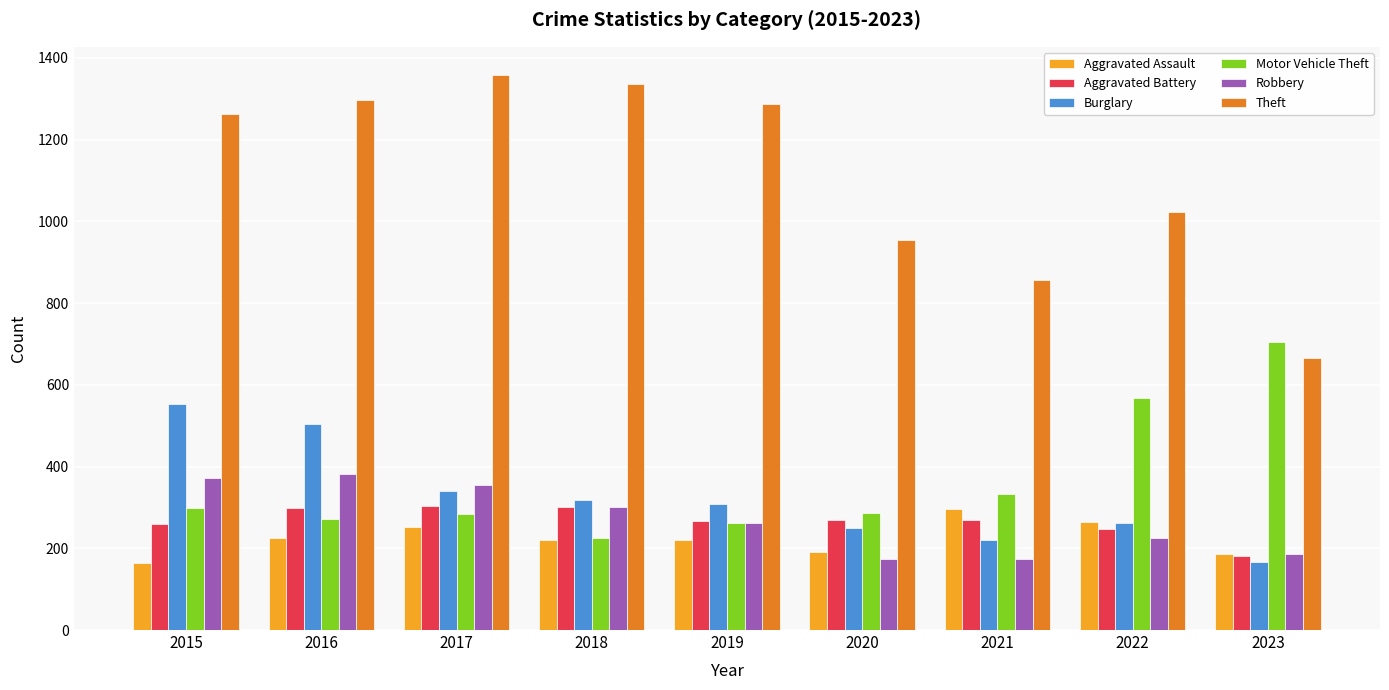

What is the maximum value for Robbery?

381